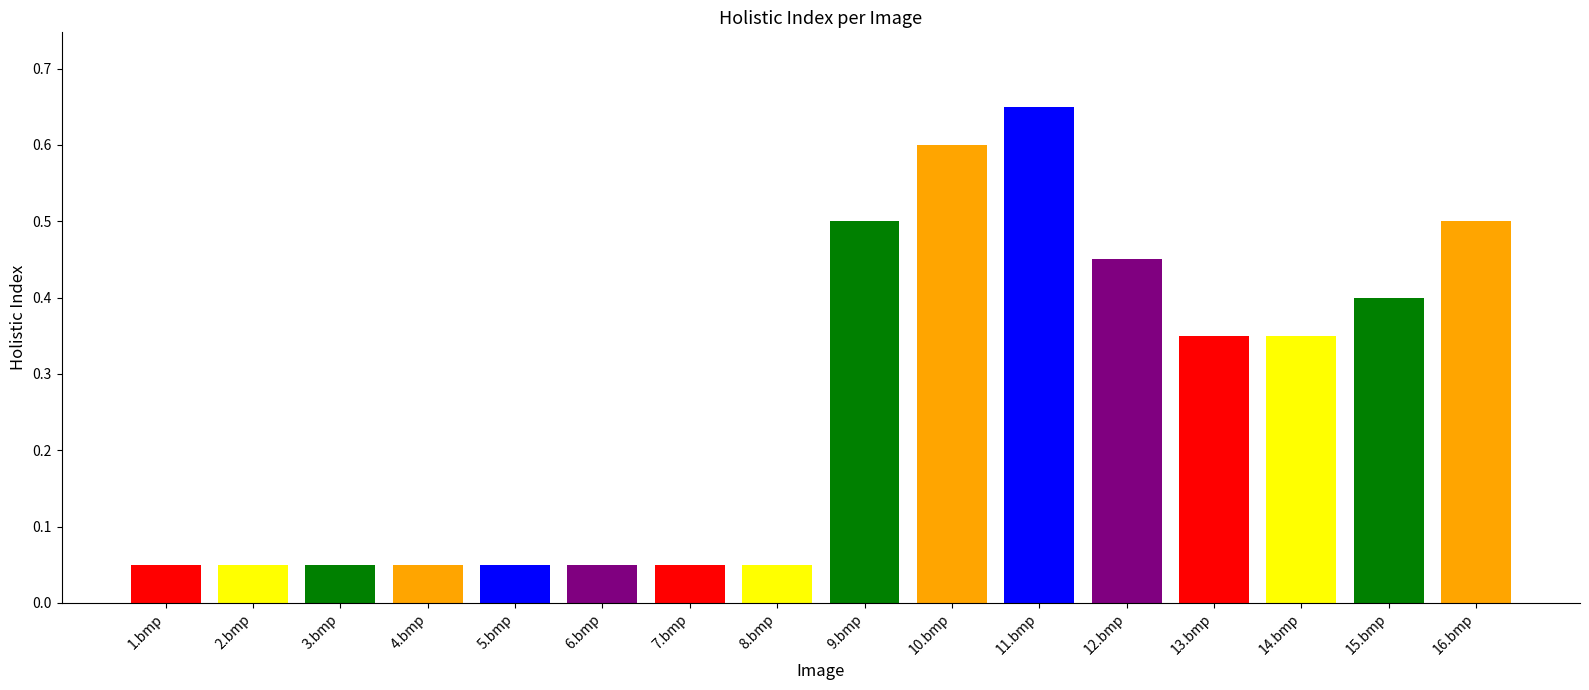

What is the difference between the maximum and minimum values?

0.6